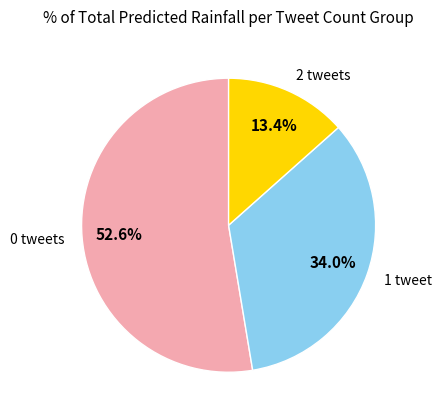

What percentage do 1 tweet and 2 tweets together represent?

47.4%